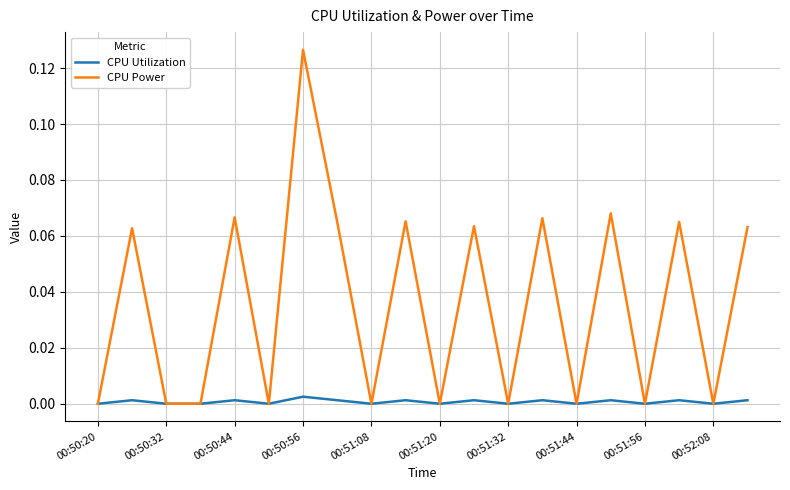

How many lines are shown in the chart?

2